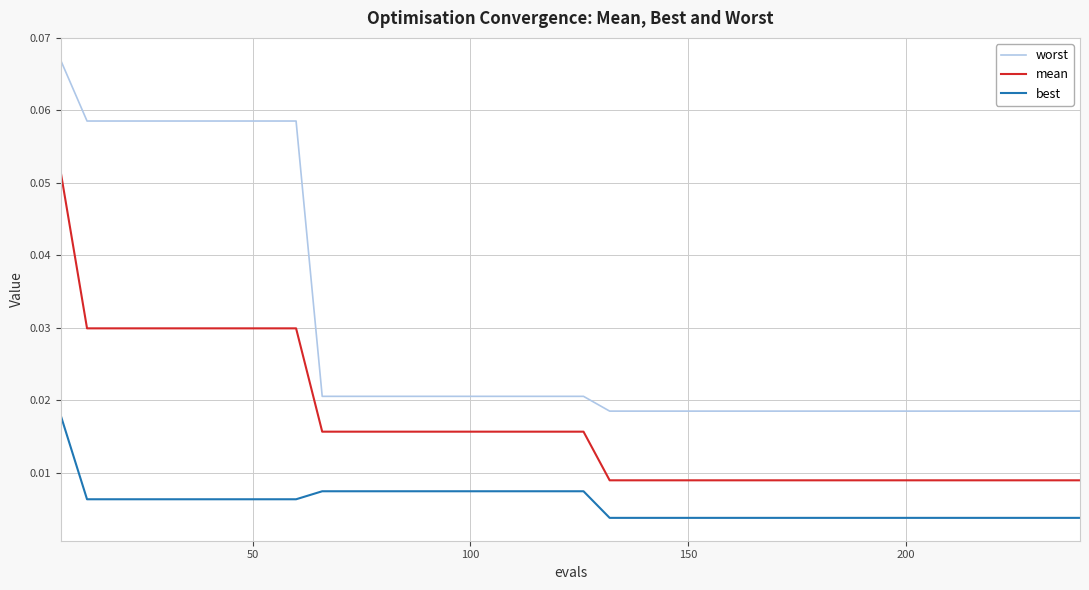

What are all the series names shown in the legend?

worst, mean, best